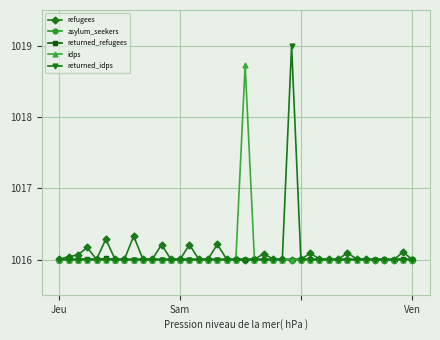

Which series has the widest spread of values?

returned_idps